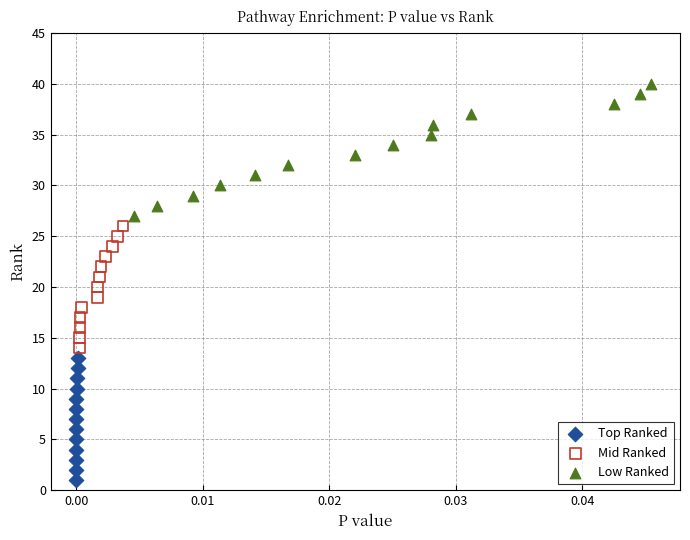

Which series reaches the maximum Y coordinate?

Low Ranked